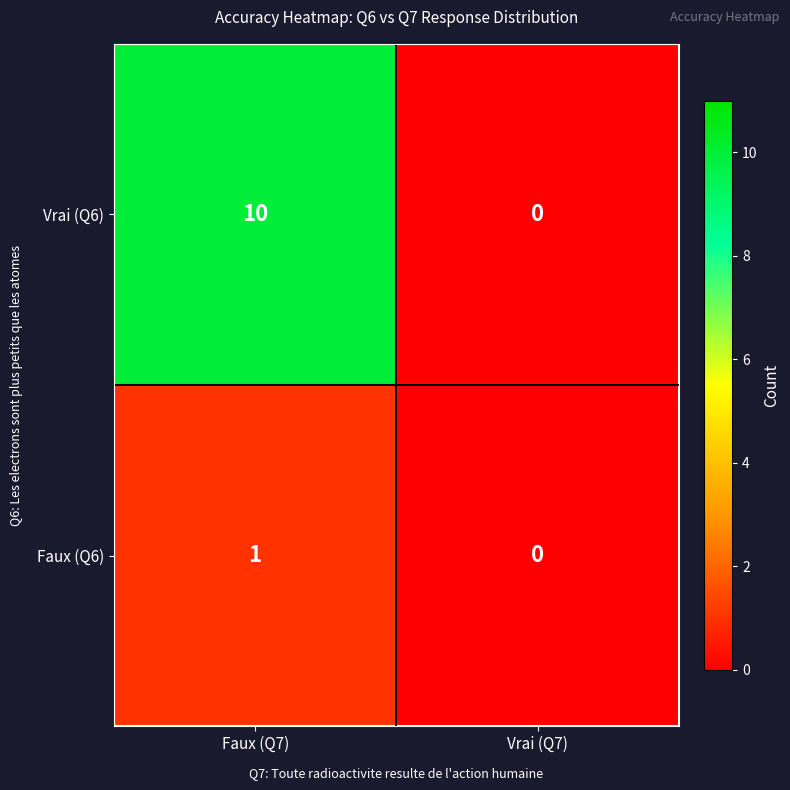

At which category is the sum across all series the highest?

Faux (Q7)